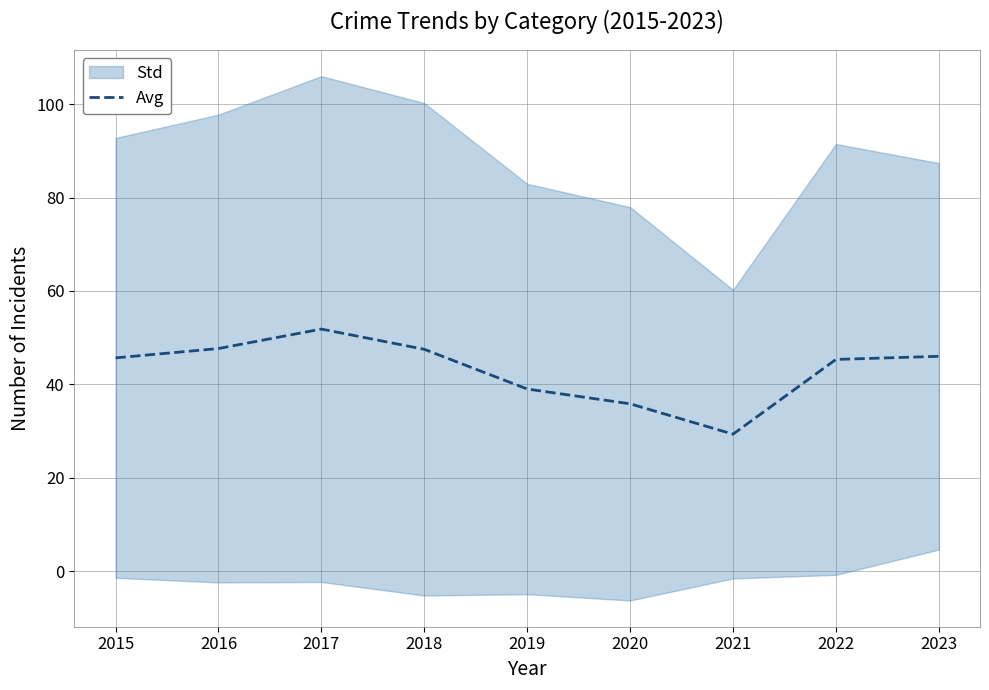

At which label is the value closest to 40?

2019